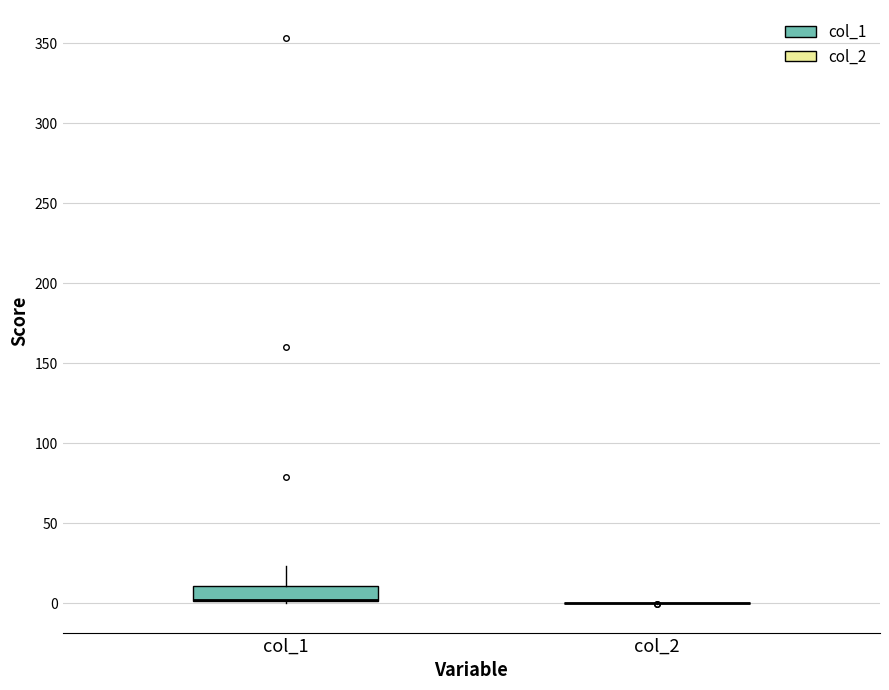

Where is the upper edge of the box for col_1 on the y-axis? The values are not printed on the chart, so give them approximately, as read against the axis.

10